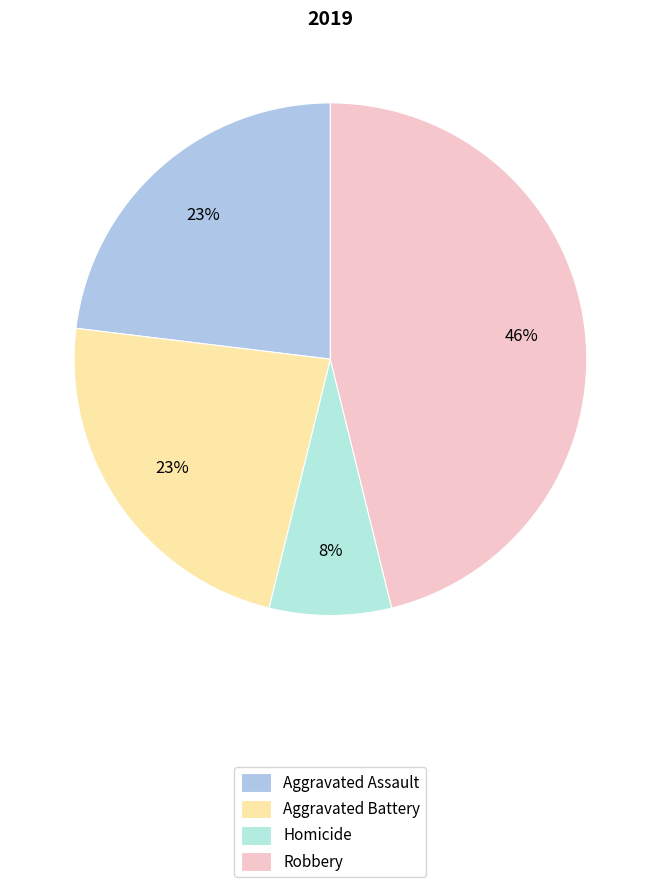

To the nearest percent, what is the combined percentage of Aggravated Assault and Robbery?

69%